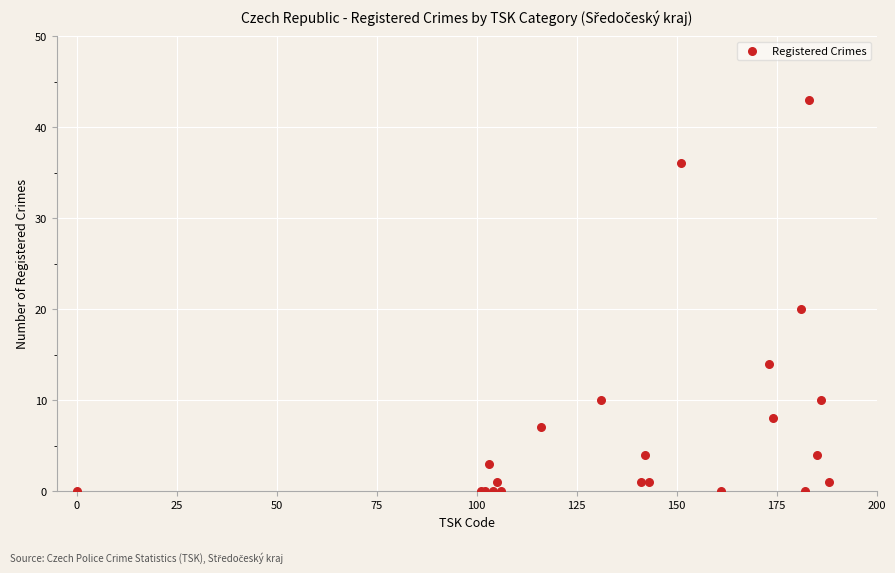

What Y value in the scatter plot is closest to 21?

20